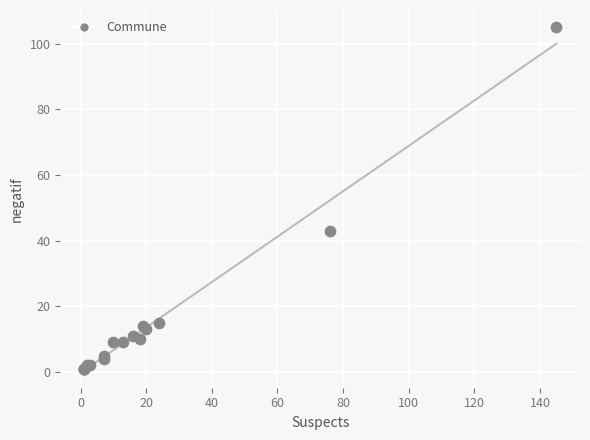

What Y value in the scatter plot is closest to 53?

43